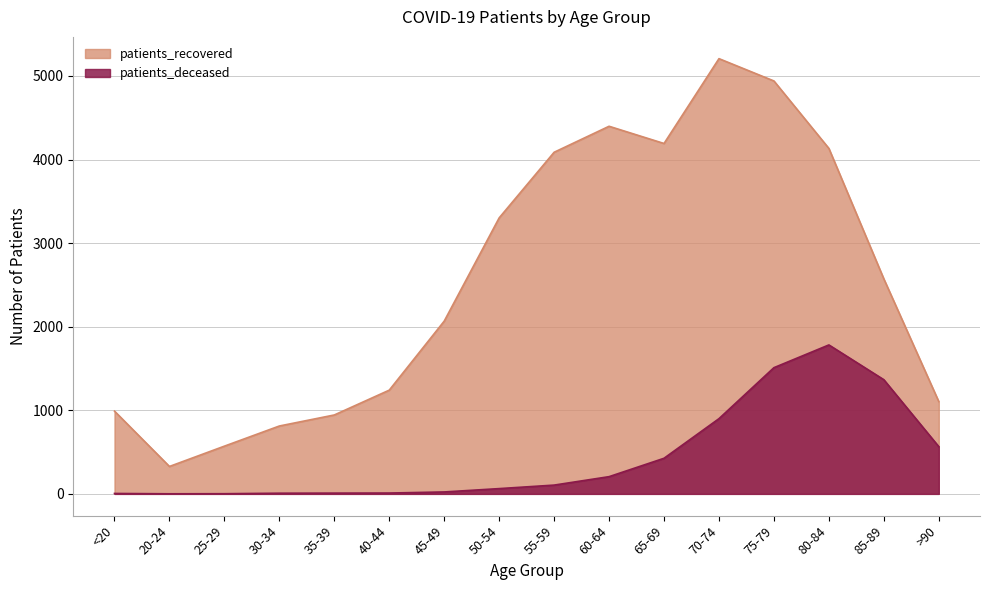

True or false: patients_deceased and patients_recovered cross at least once.

False